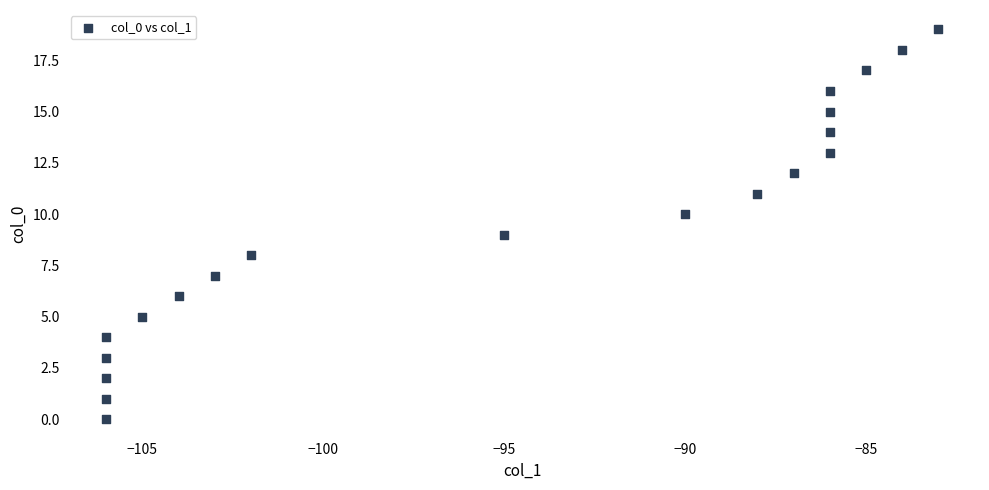

What is the range of X values (max minus min)?

23